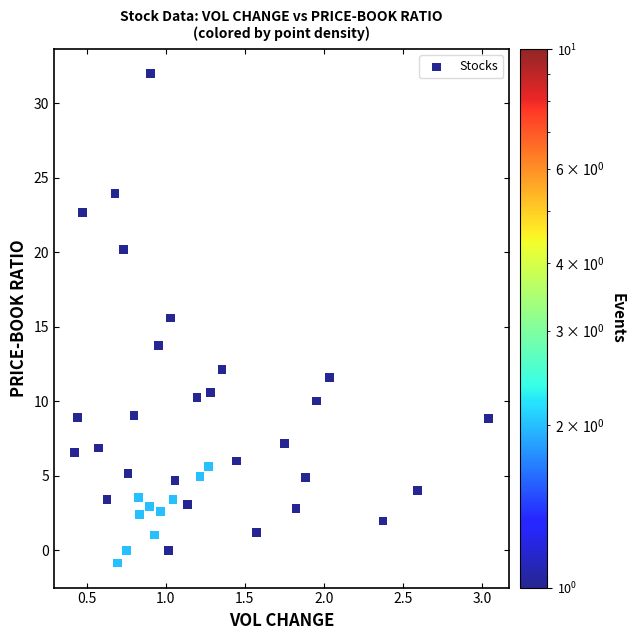

What is the range of X values (max minus min)?

2.6